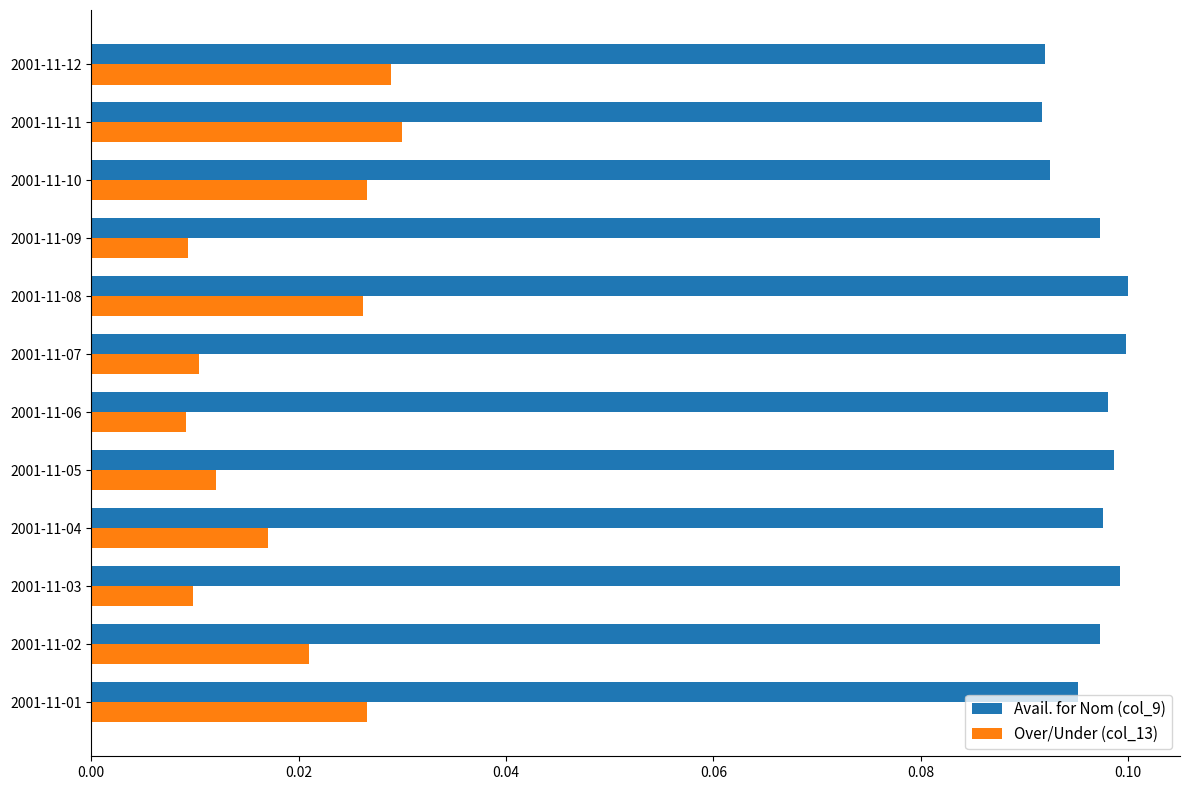

Which series has the widest spread of values?

Over/Under (col_13)